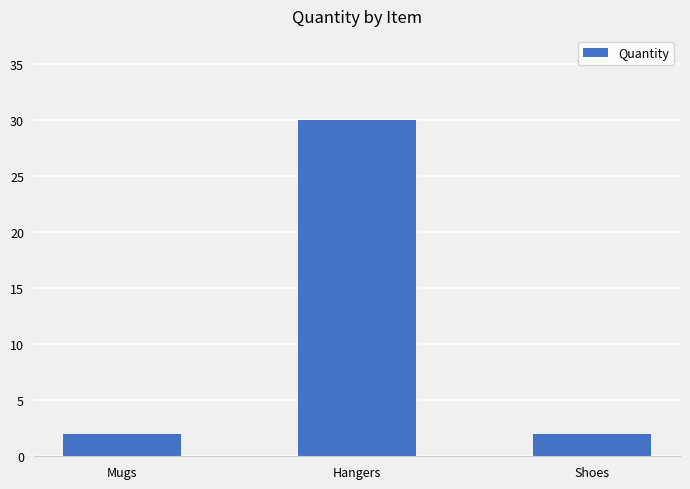

Are the bars grouped side by side (vs. stacked)?

No